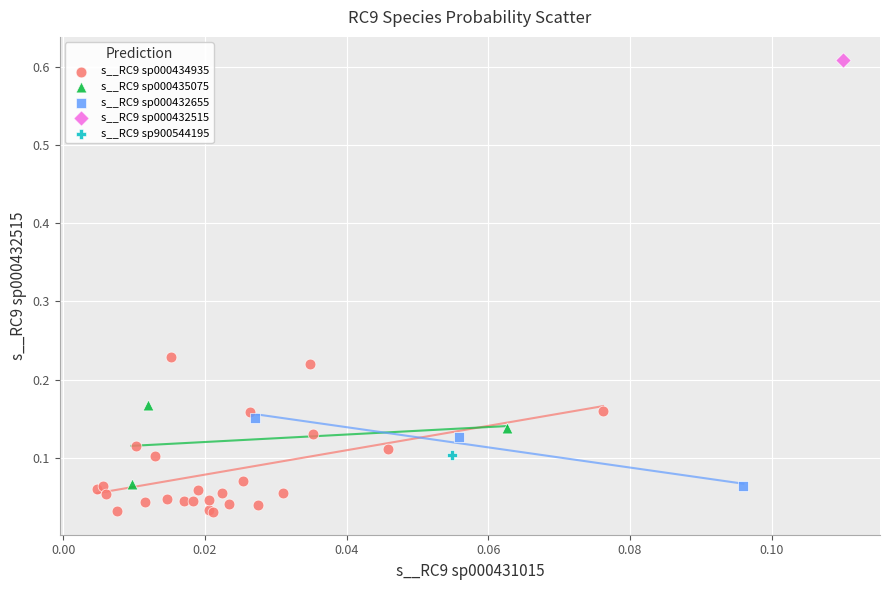

What are all the series names shown in the legend?

s__RC9 sp000434935, s__RC9 sp000435075, s__RC9 sp000432655, s__RC9 sp000432515, s__RC9 sp900544195